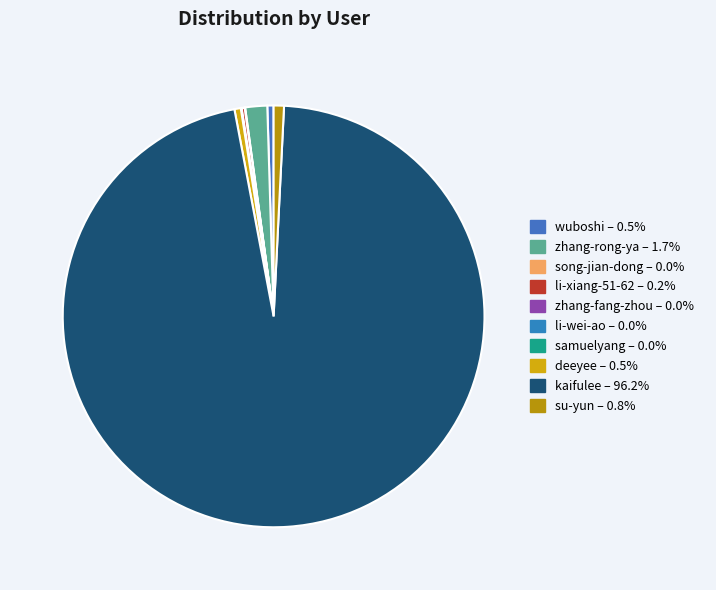

Is it true that song-jian-dong is 0% of the pie?

True